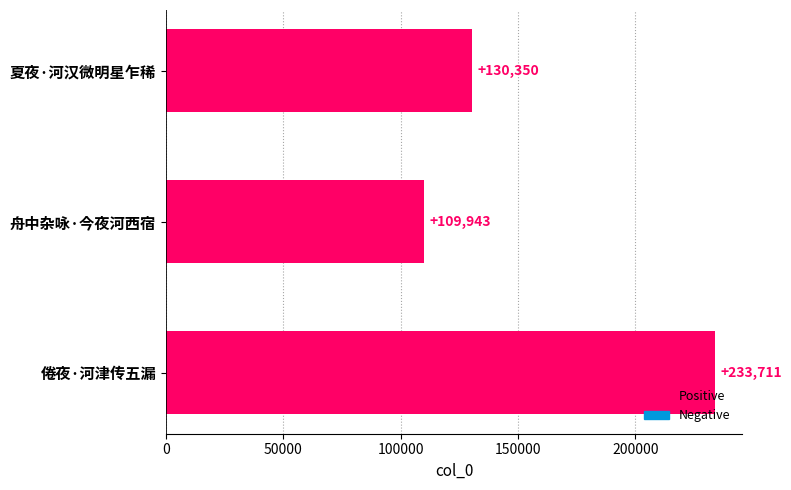

True or false: the data shows 233711 at 倦夜·河津传五漏.

True